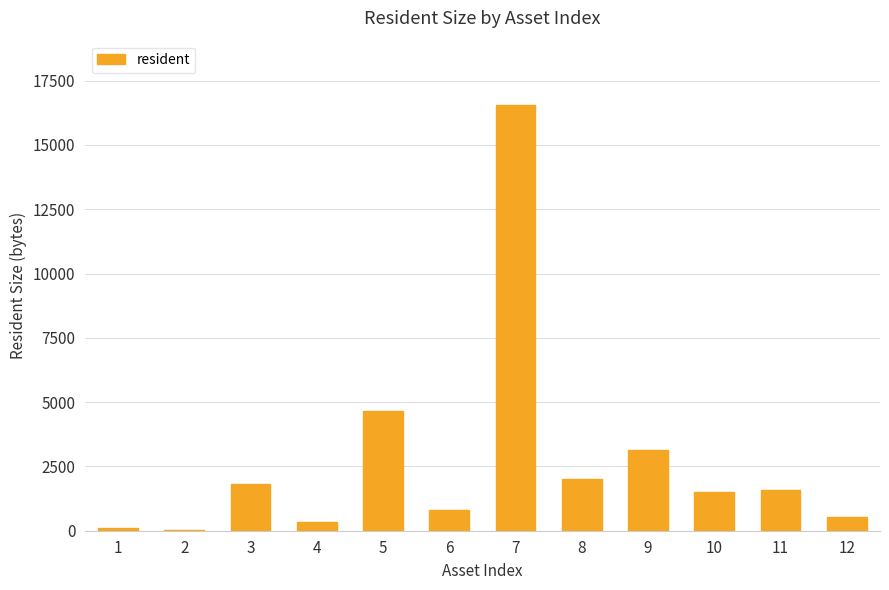

Where is the data nearest to the value 8292?

5